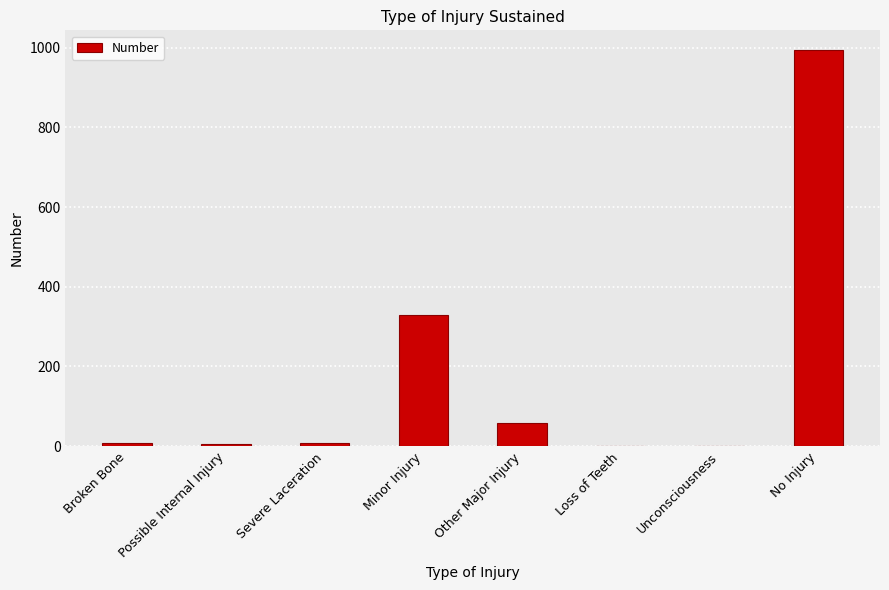

Where is the data nearest to the value 497?

Minor Injury